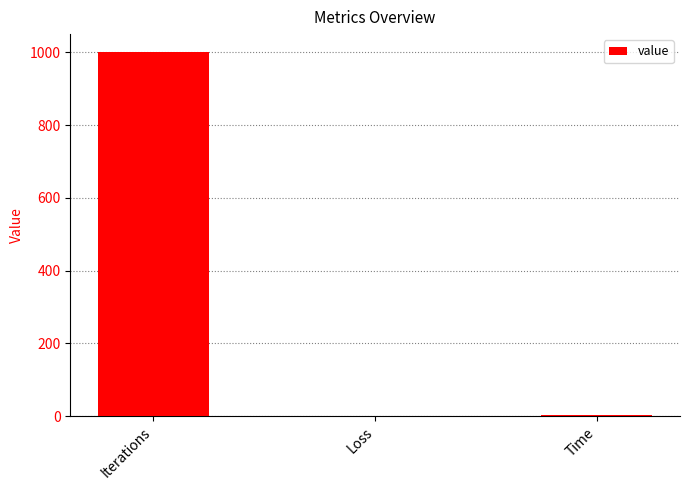

What is the sum of all values?

1001.5